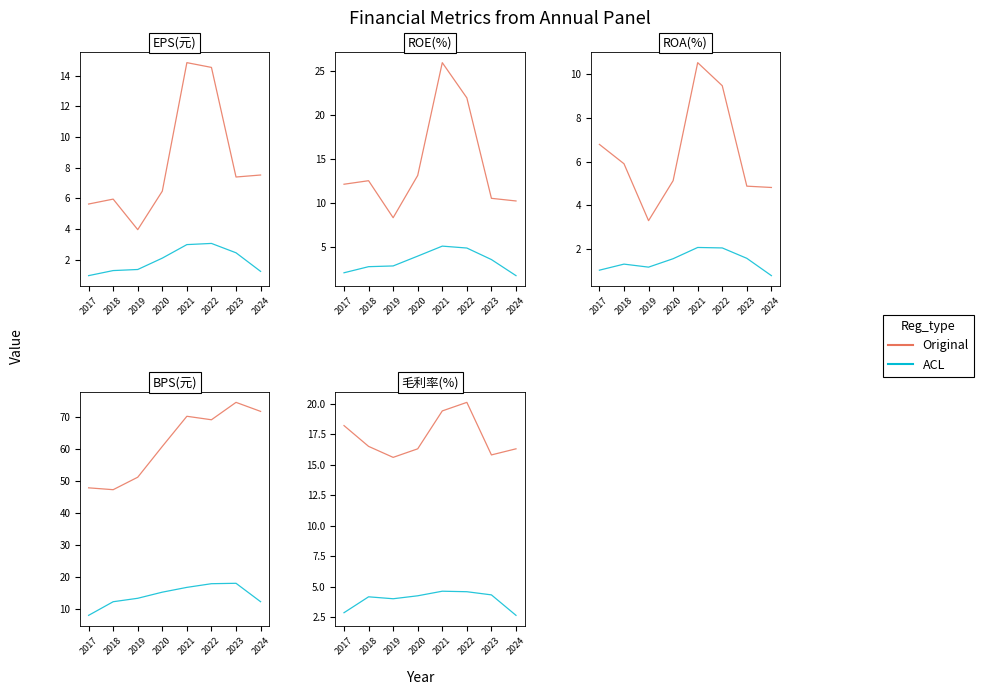

Between 2021 and 2019, which is larger?

2021